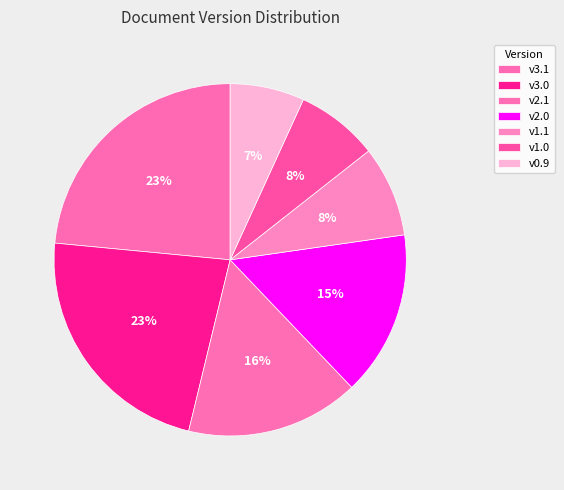

To the nearest percent, what is the average slice percentage?

14%